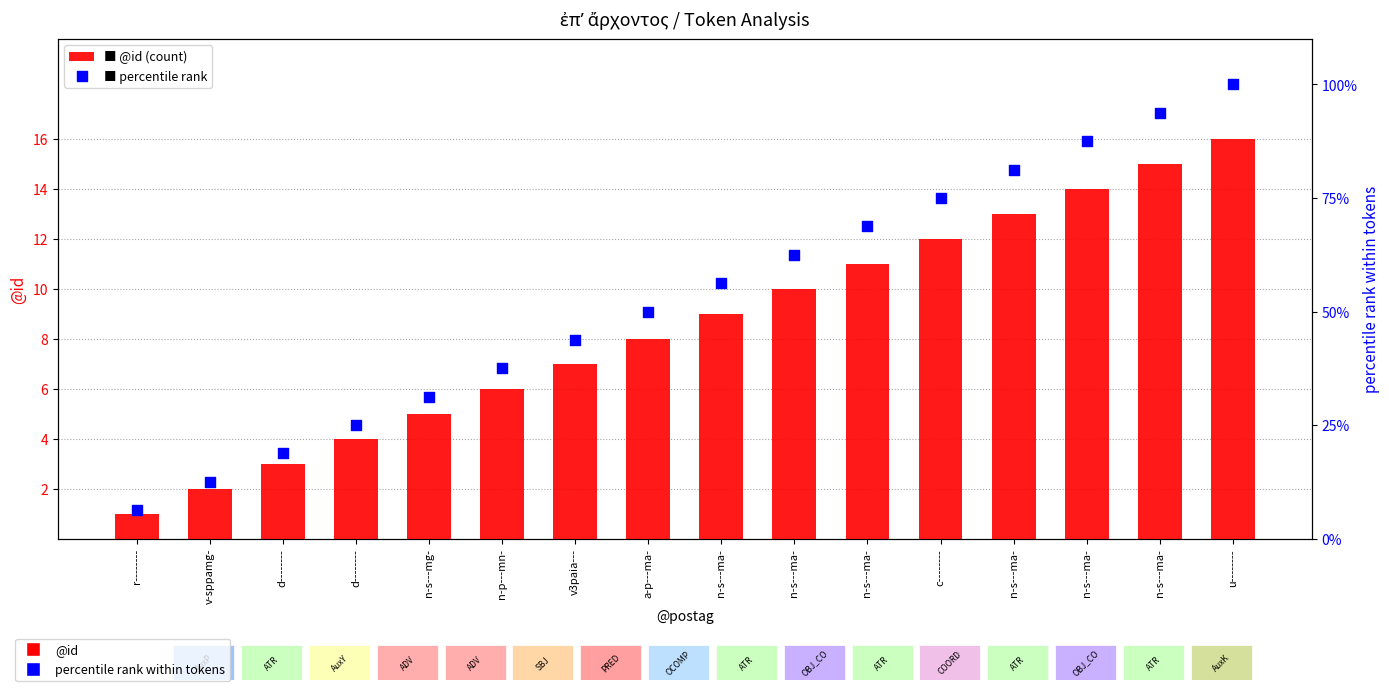

Which series reaches the minimum Y coordinate?

@id